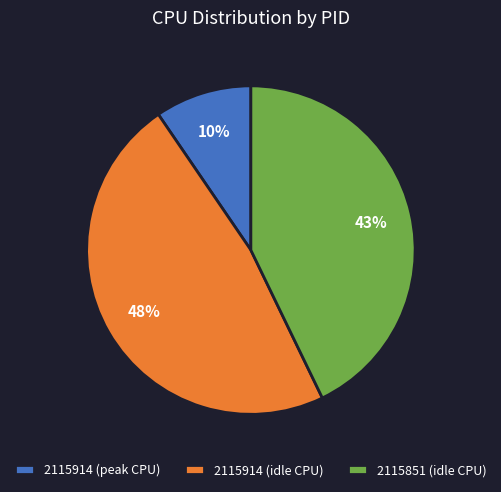

Between 2115914 (idle CPU) and 2115914 (peak CPU), which is larger?

2115914 (idle CPU)